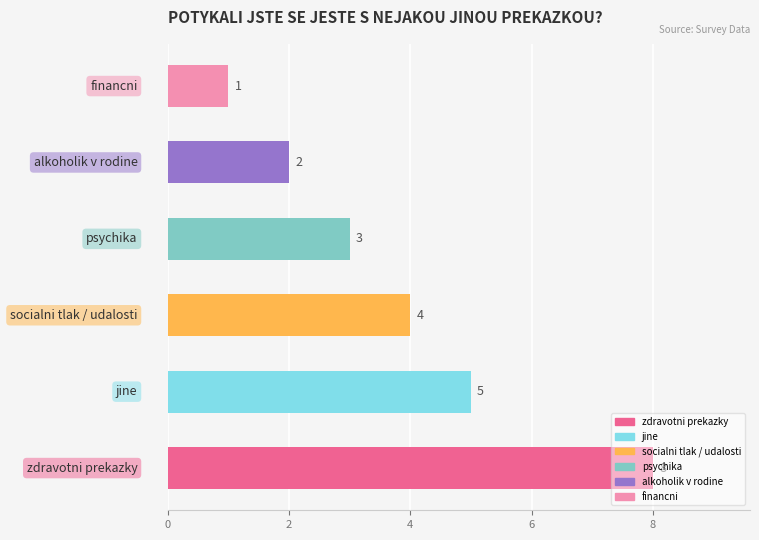

What is the difference between the maximum and minimum values?

7